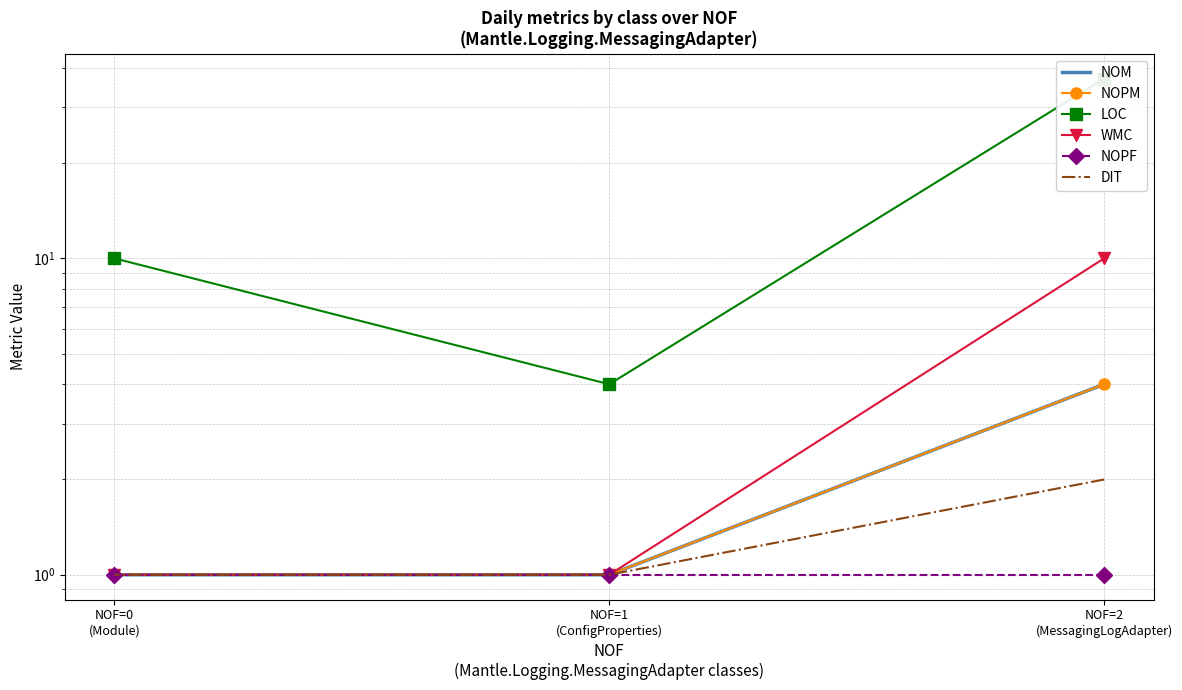

List the labels in order of NOM value, smallest first.

NOF=1
(ConfigProperties), NOF=0
(Module), NOF=2
(MessagingLogAdapter)